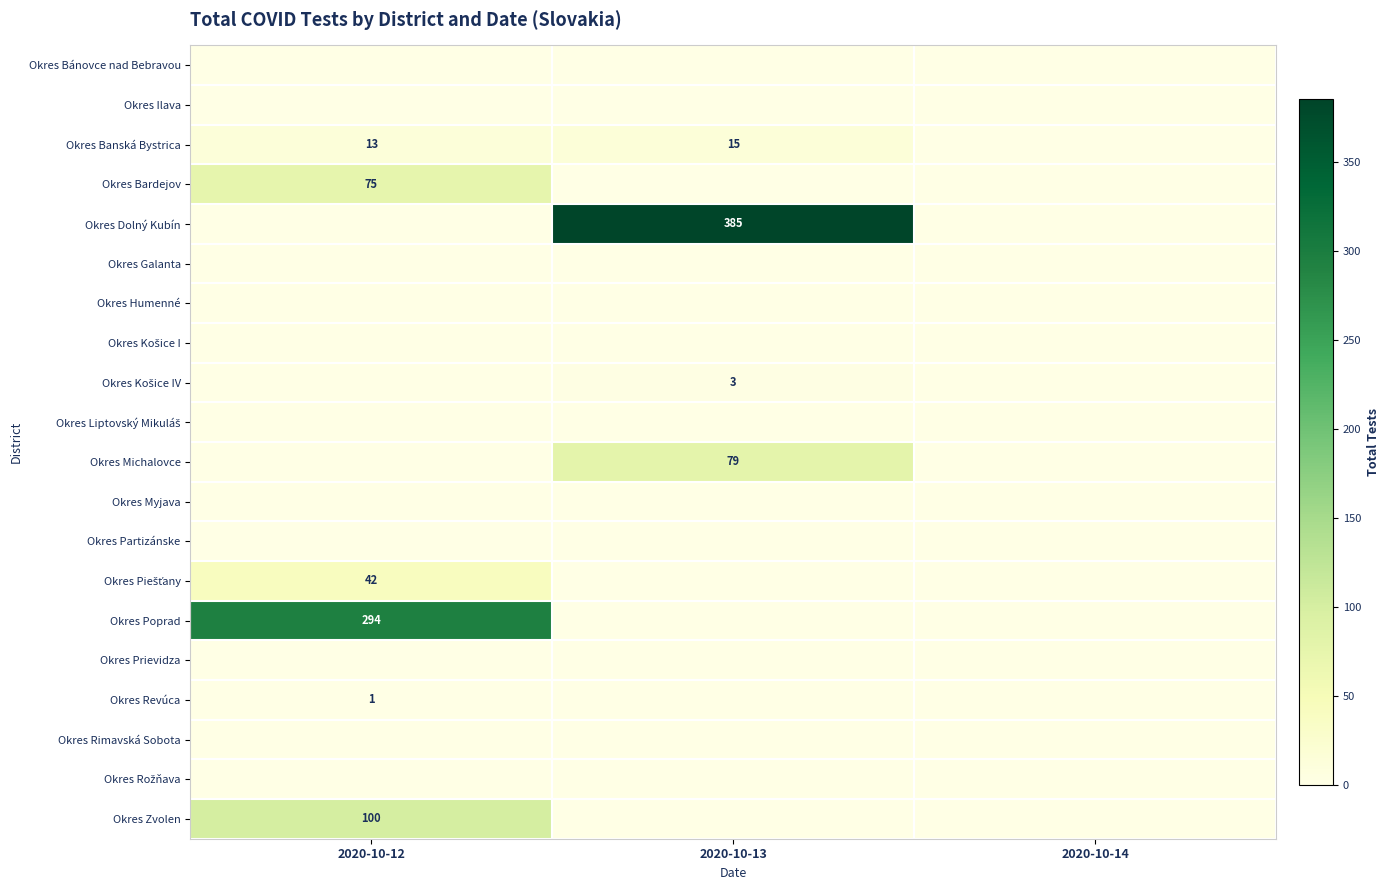

Which series has the largest total across all categories?

Okres Dolný Kubín